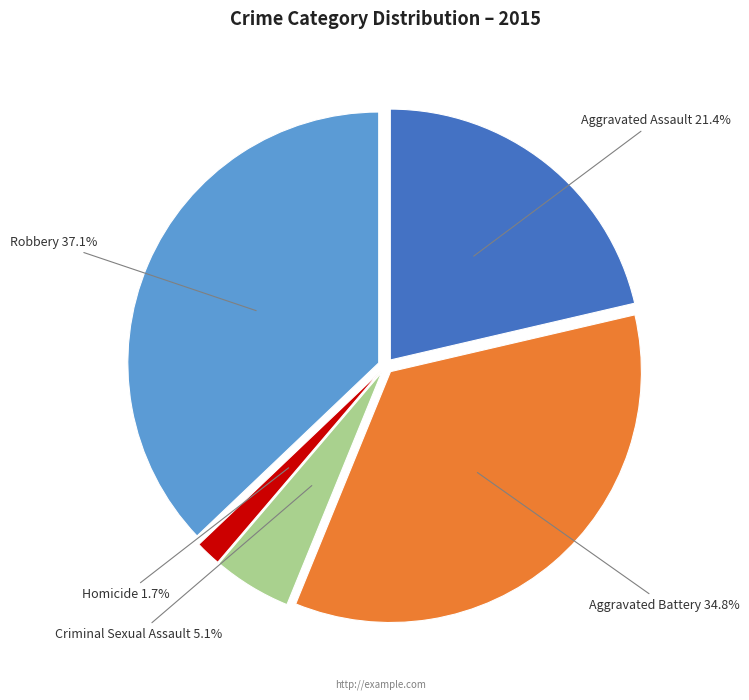

Rank the categories by value from highest to lowest.

Robbery, Aggravated Battery, Aggravated Assault, Criminal Sexual Assault, Homicide